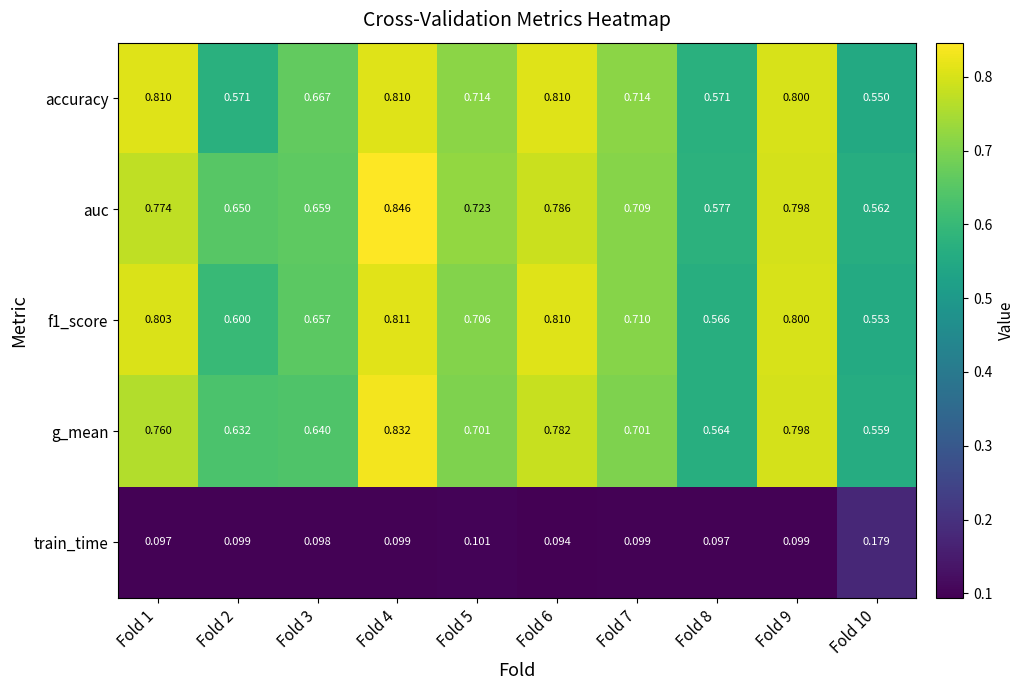

What is the highest value of the accuracy series?

0.8